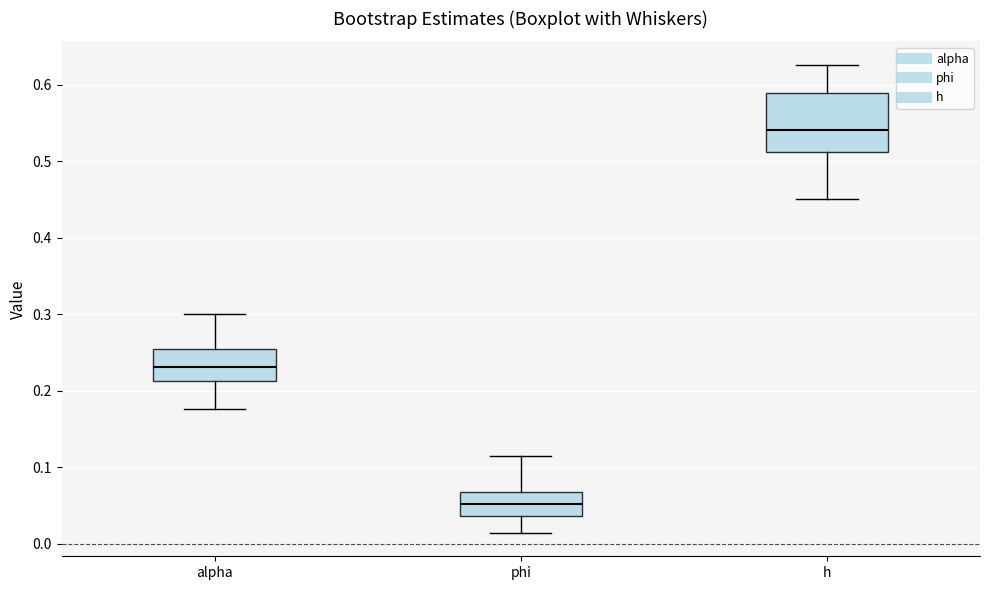

Comparing the boxes themselves (not the whiskers), which one is the tallest?

h